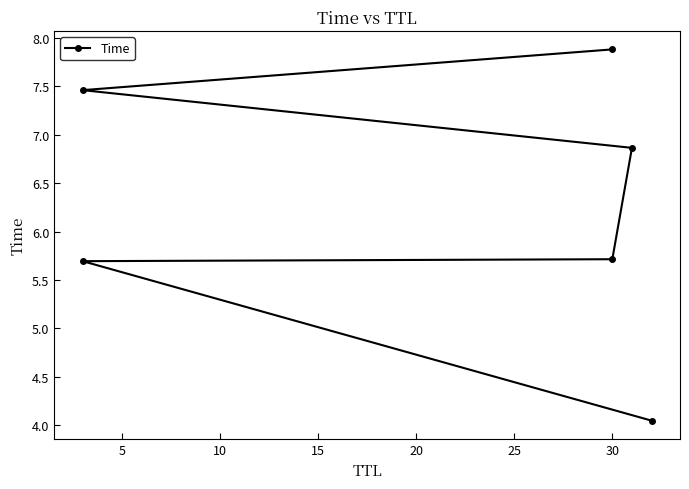

How many data points are less than 6?

3